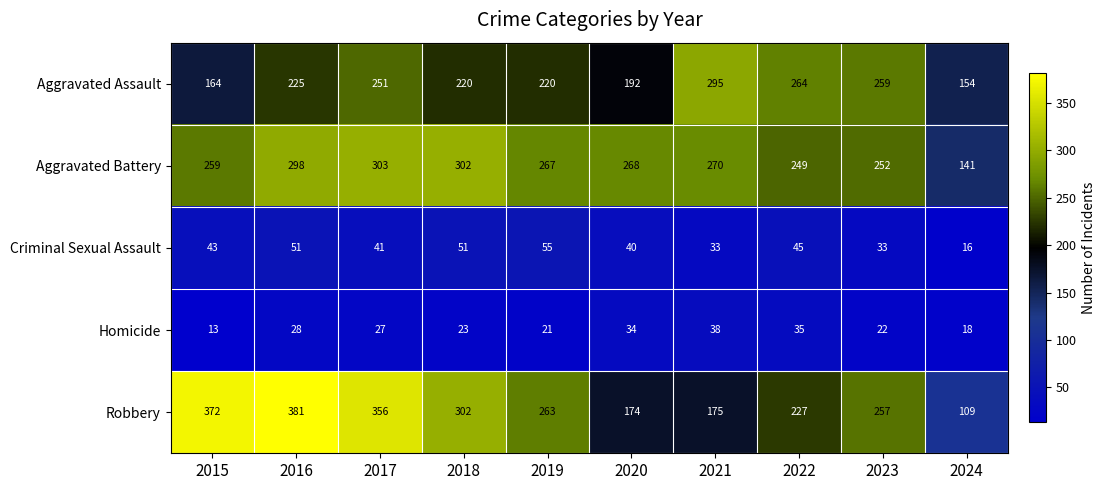

Rank the series at 2023 from lowest to highest value.

Homicide, Criminal Sexual Assault, Aggravated Battery, Robbery, Aggravated Assault